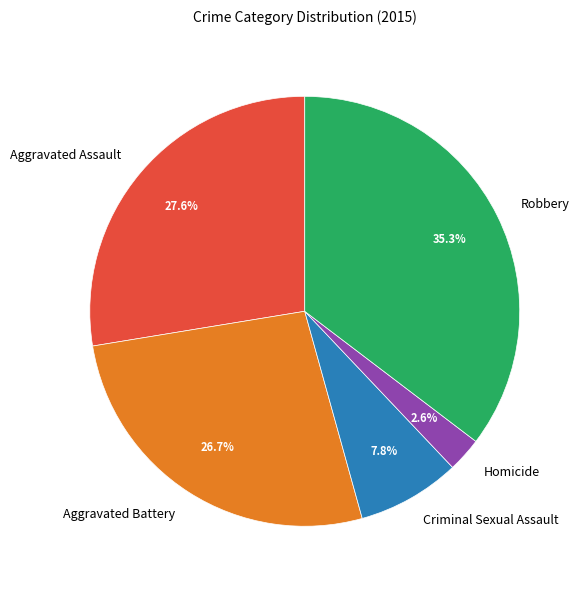

How many slices are in this pie chart?

5